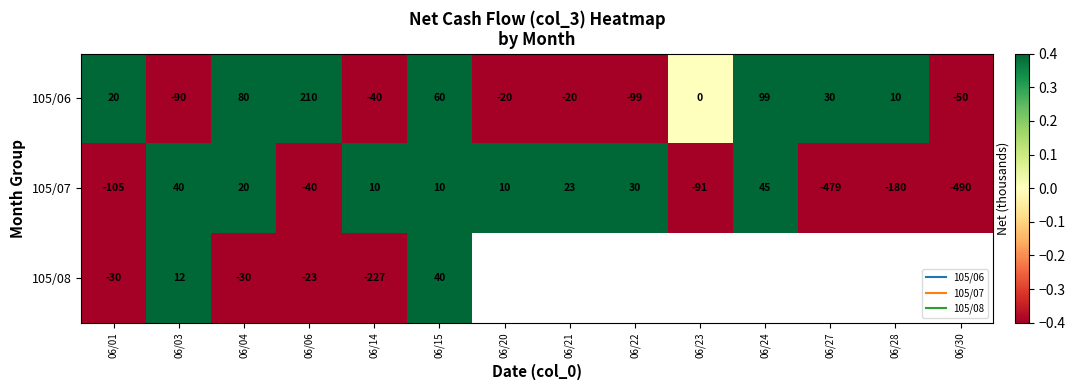

What is the sum of the 105/06 values at 06/27 and 06/24?

129.0